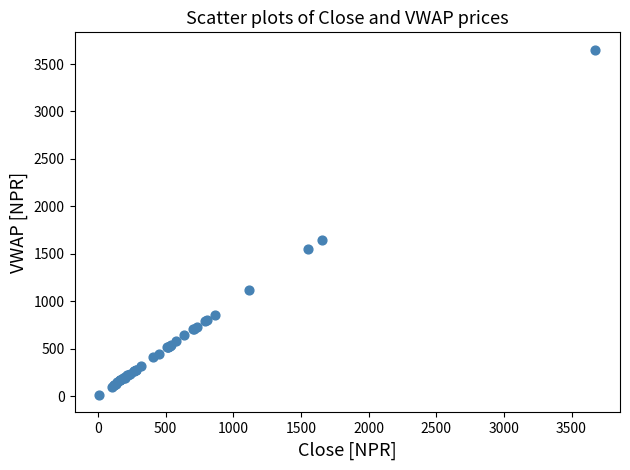

What Y value in the scatter plot is closest to 1830?

1650.1